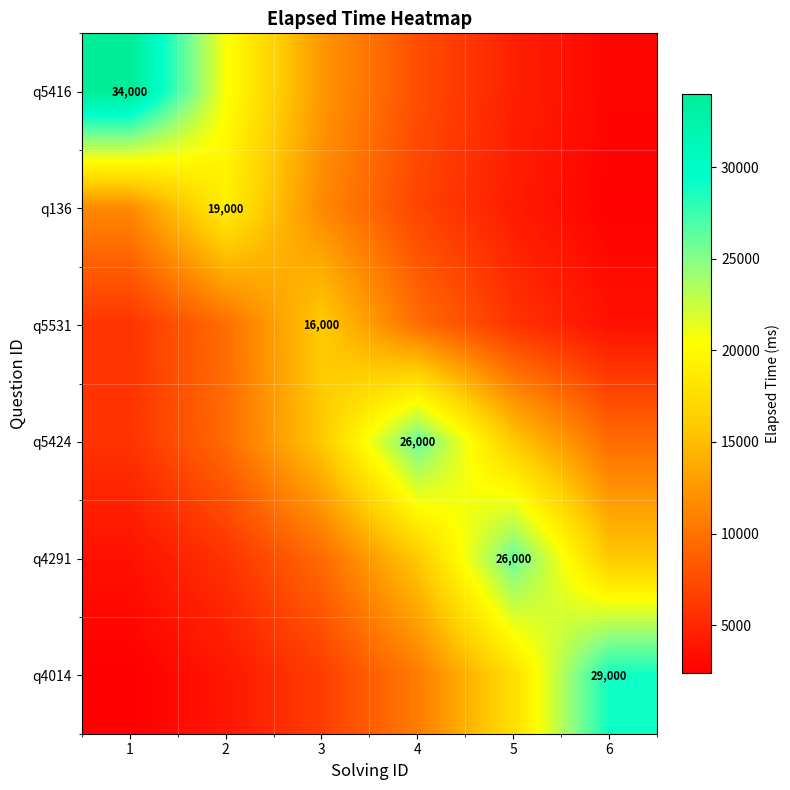

Is the value of q5424 at 5 greater than the value of q5416 at 4?

Yes